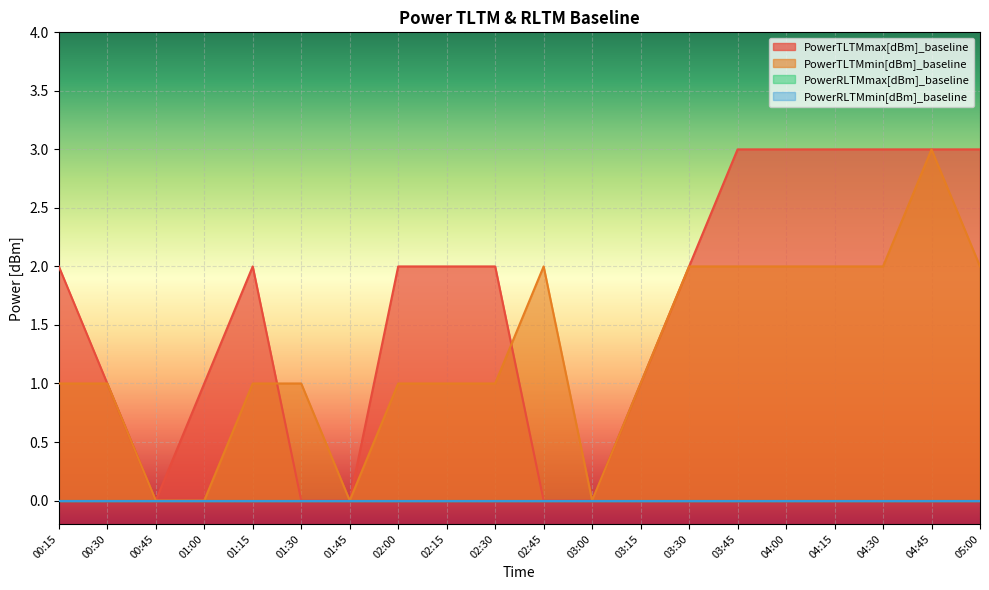

At which label does PowerTLTMmax[dBm]_baseline reach its peak?

03:45